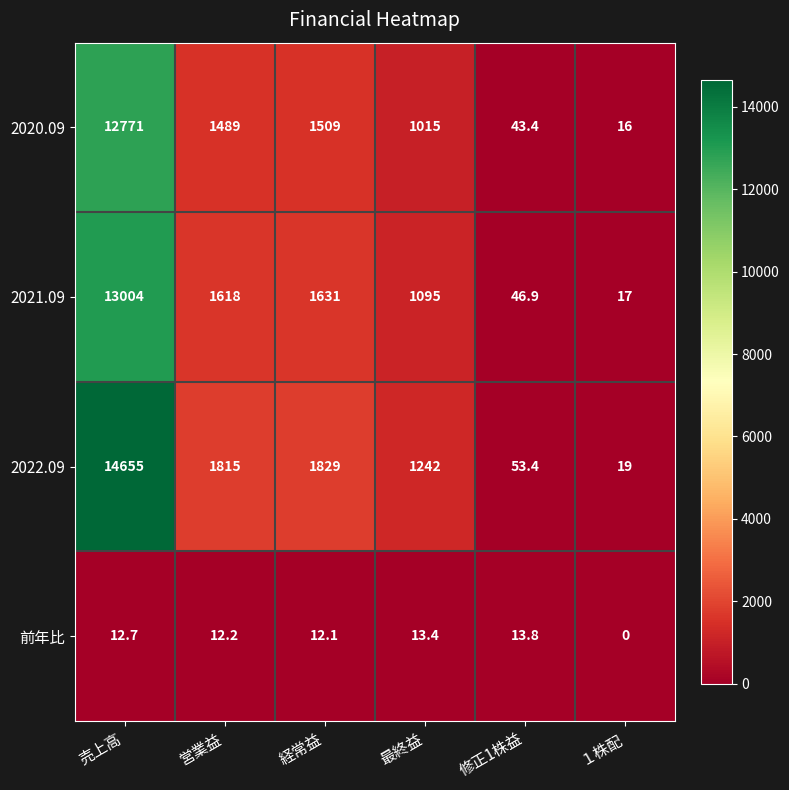

Is it true that 2022.09 equals 826.4 at 経常益?

False